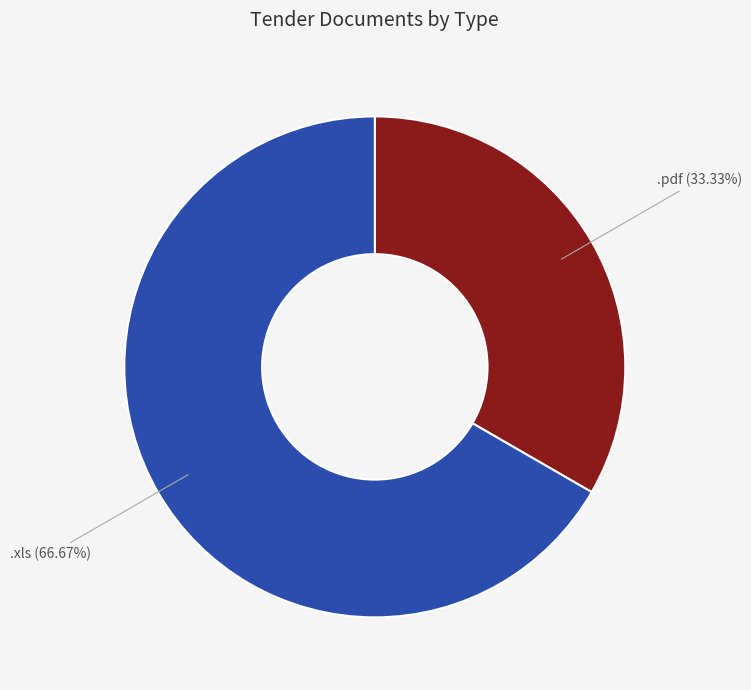

To the nearest percent, what percentage of the pie is .pdf?

33%